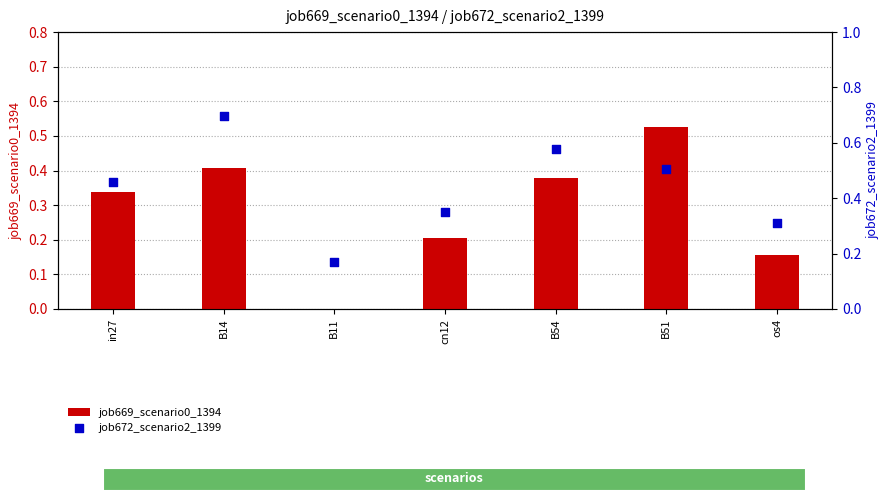

What is the total value across all series at in27?

0.8